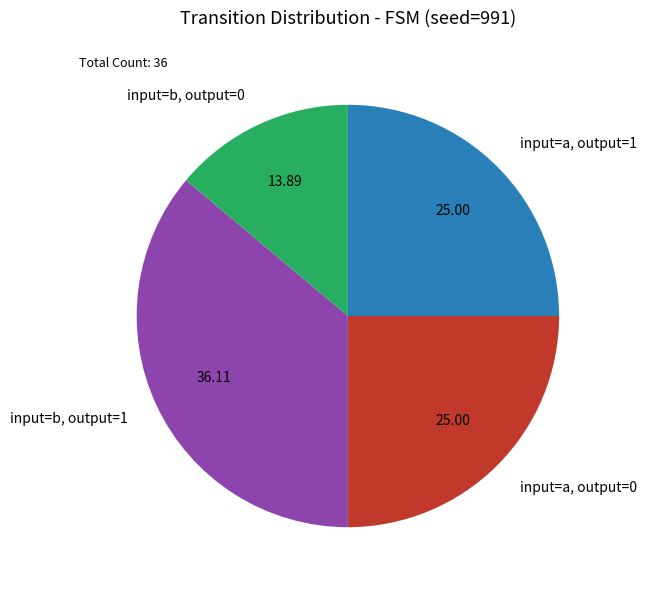

Do input=a, output=0 and input=b, output=0 together represent more than half of the pie?

No